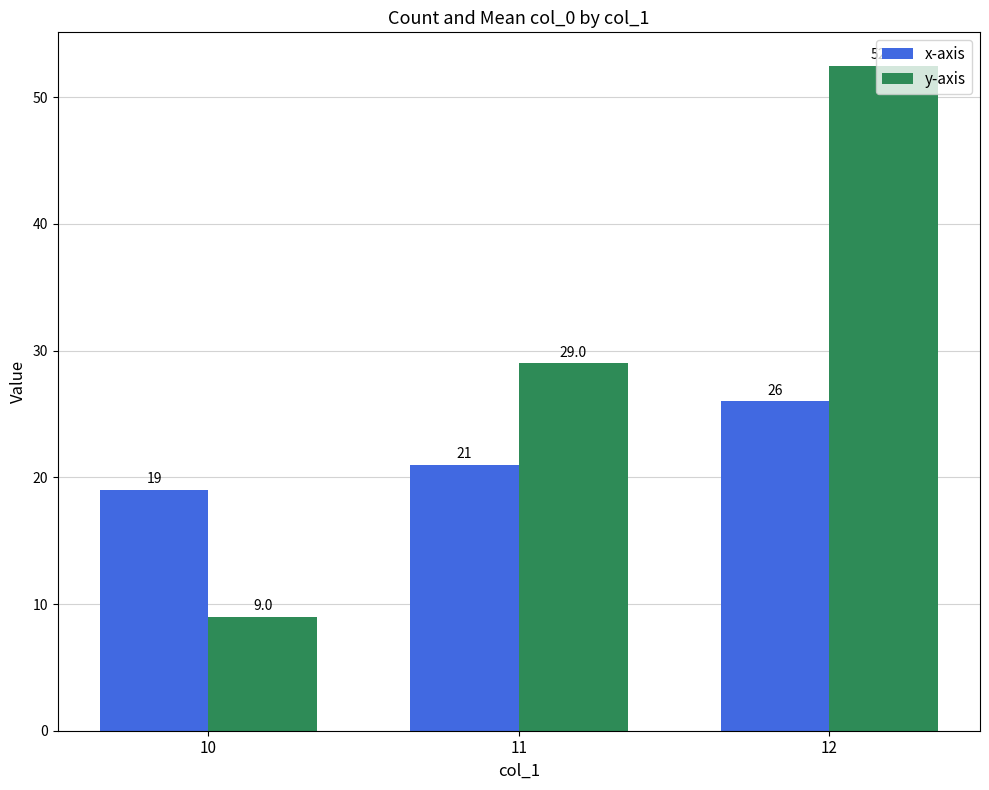

At how many categories does at least one series exceed 34?

1